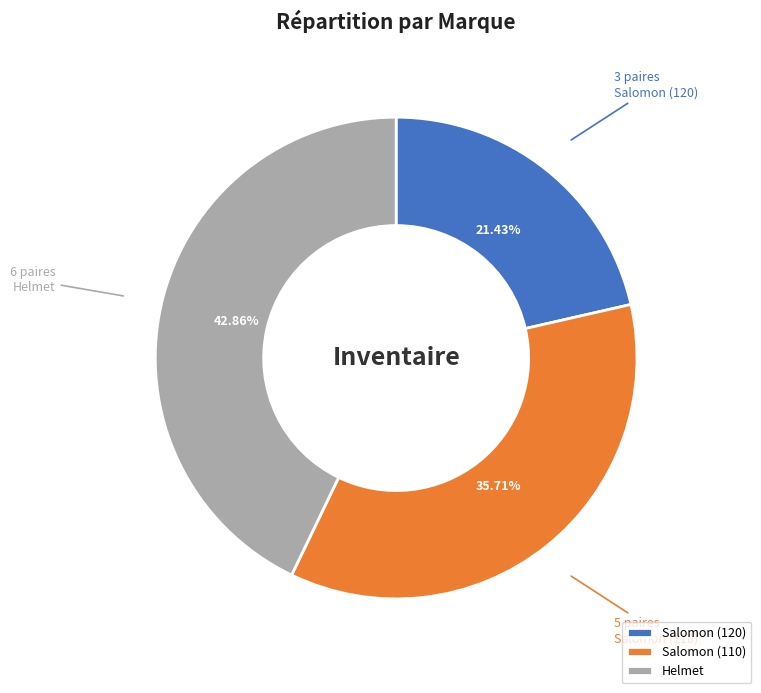

Rank the categories by value from lowest to highest.

Salomon (120), Salomon (110), Helmet